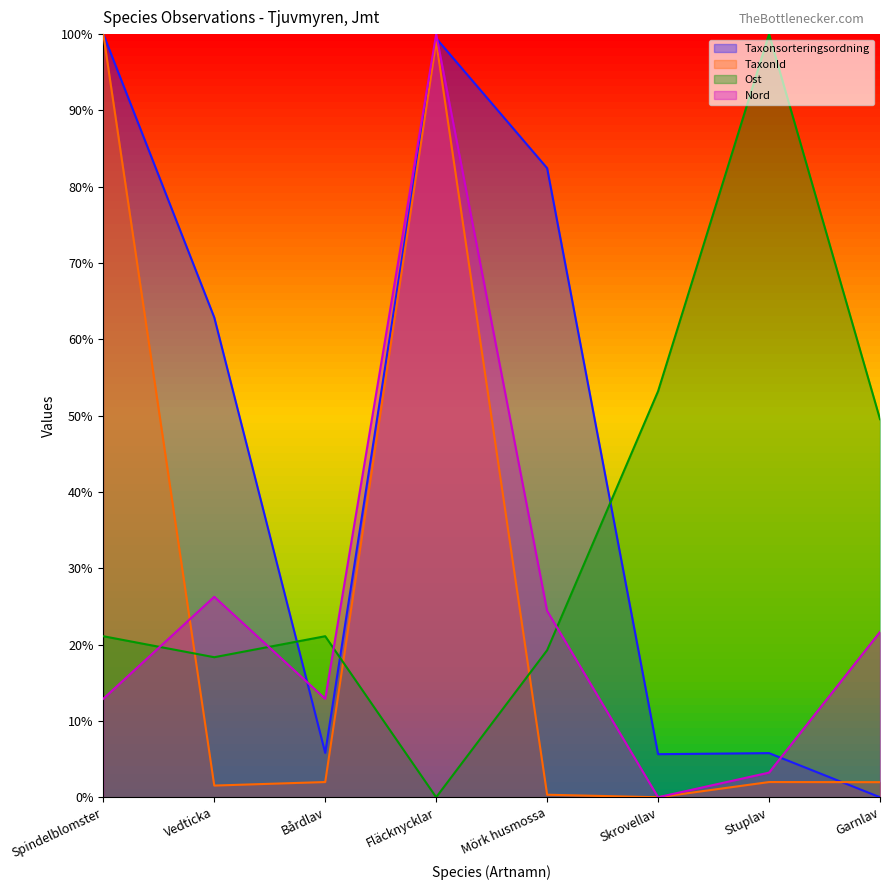

Which series has the largest total across all categories?

Taxonsorteringsordning